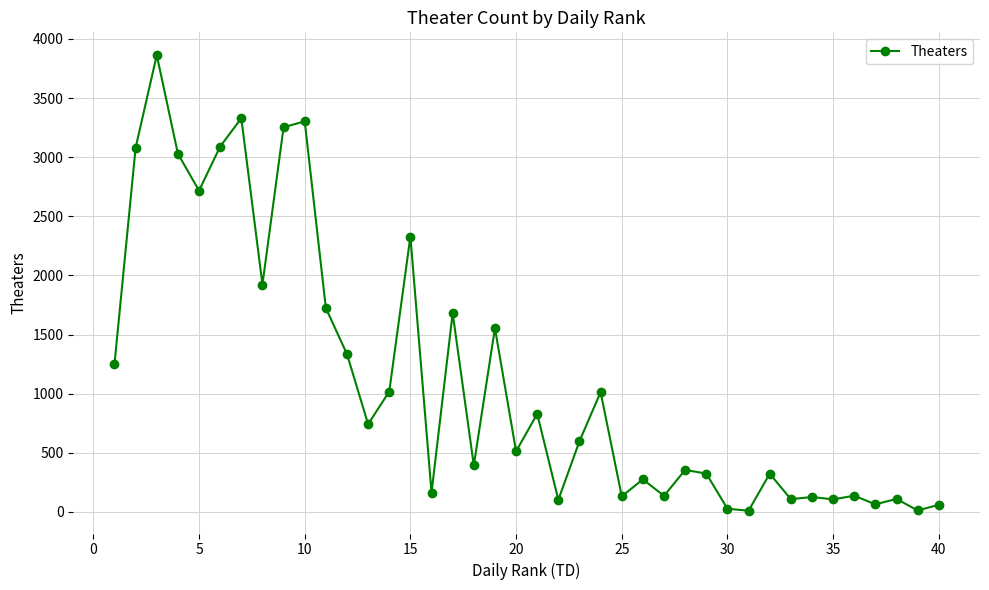

What is the maximum value shown in the chart?

3863